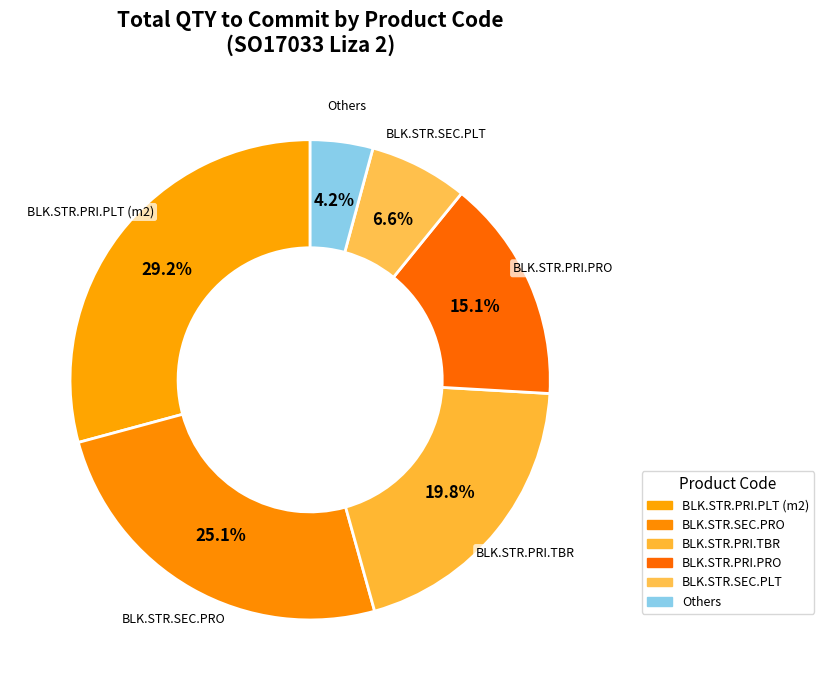

Count the number of slices in the pie.

6